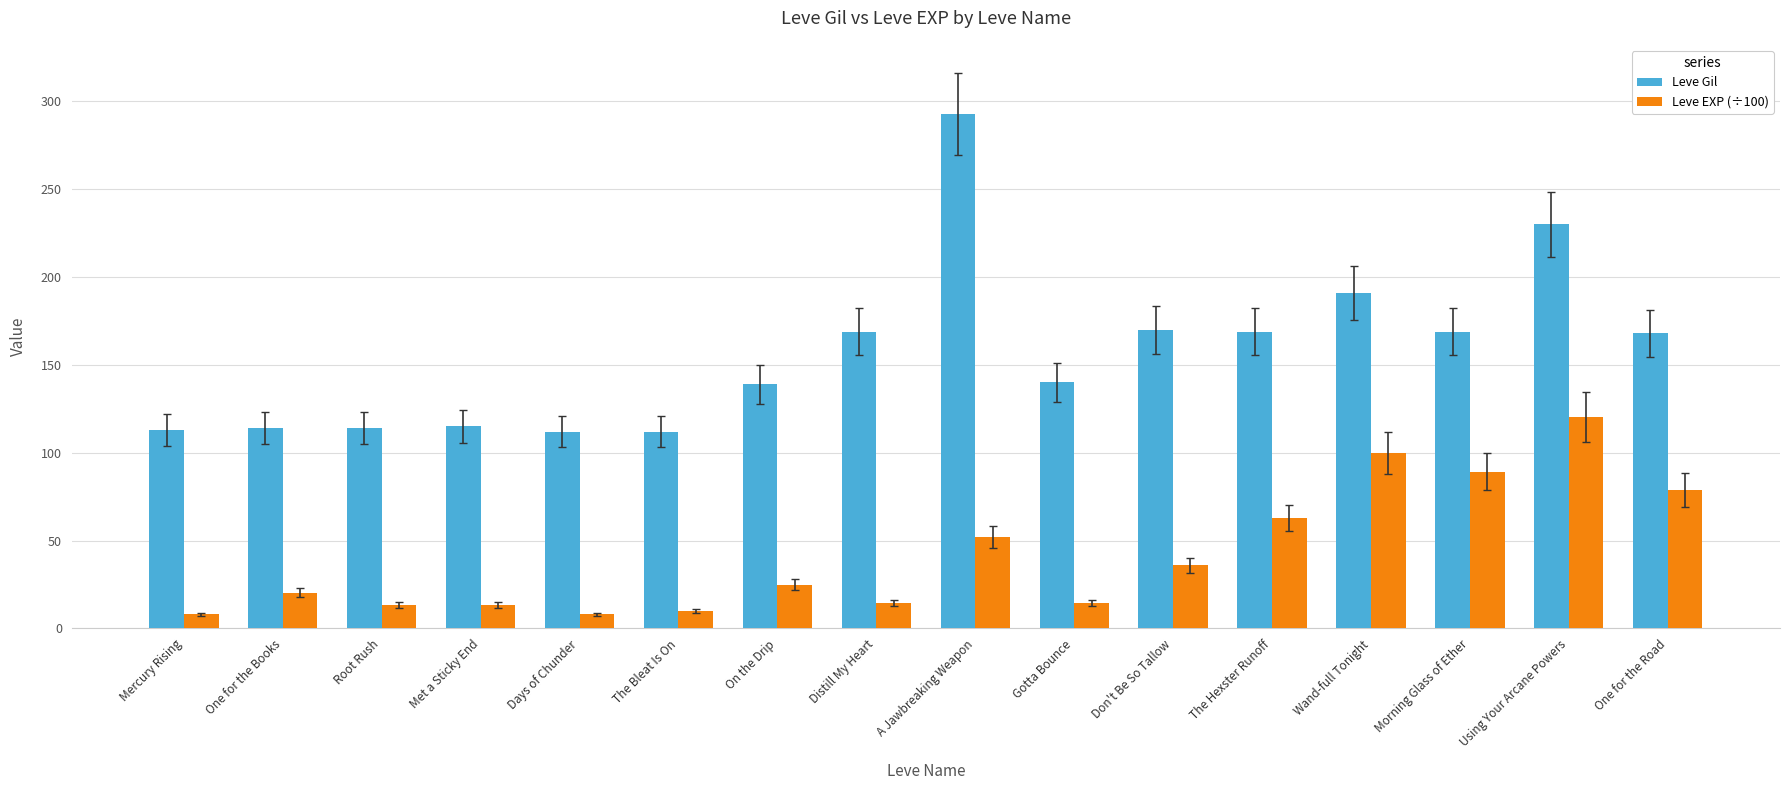

What is the difference between the second highest and minimum values in the Leve Gil series?

118.0